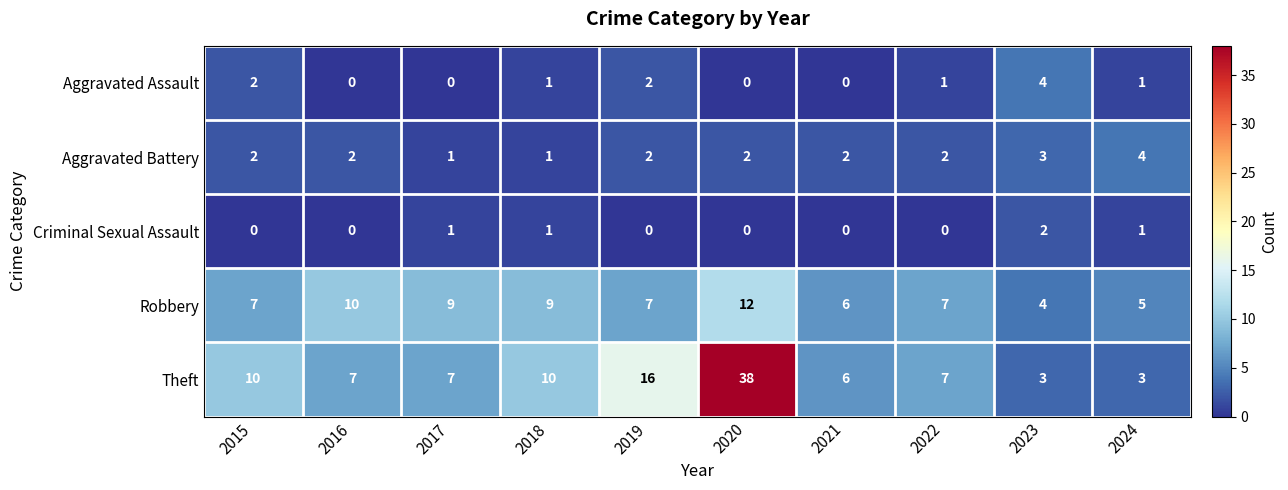

Is the value of Aggravated Battery at 2019 greater than the value of Aggravated Assault at 2018?

Yes